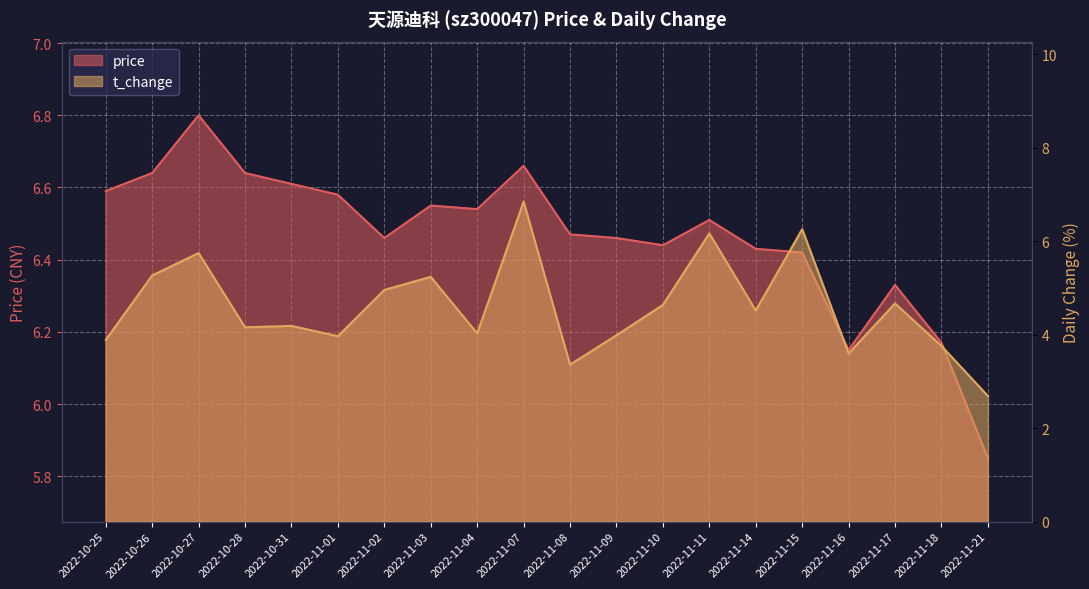

True or false: t_change has a value of 3.6 at 2022-11-16.

True